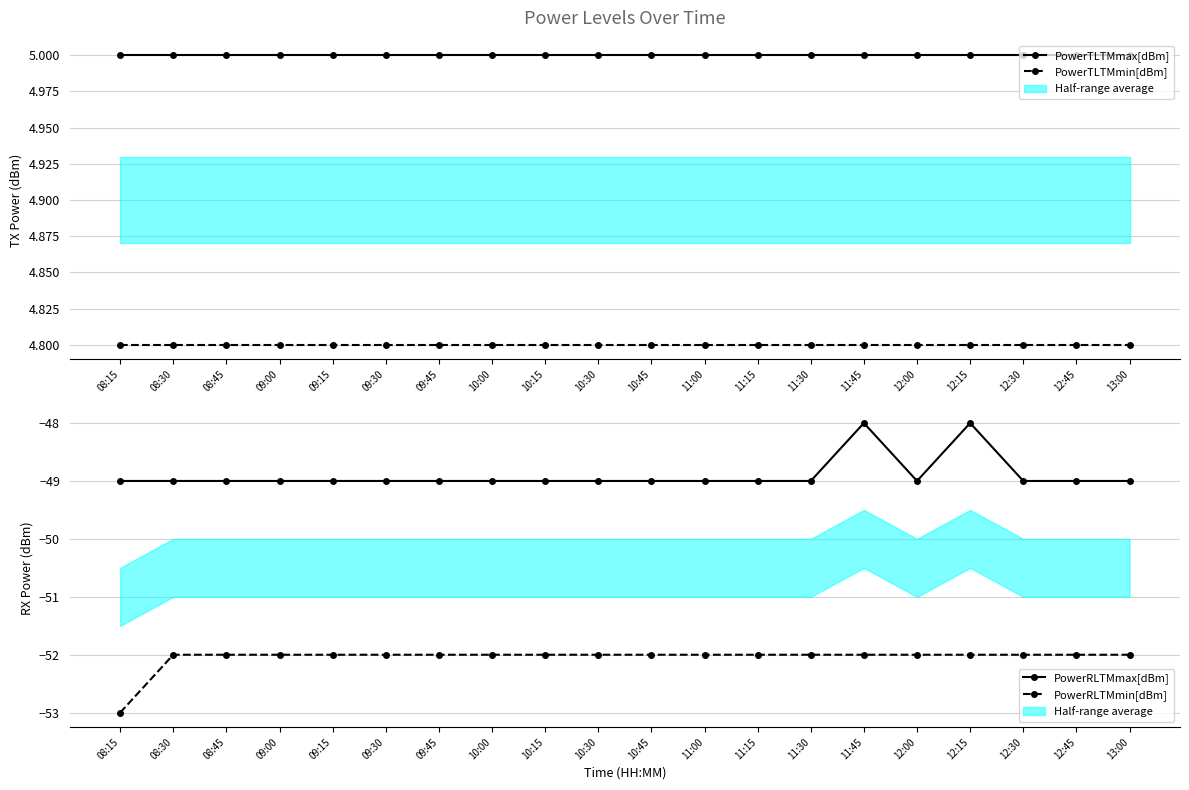

Reading left to right, what are all the values shown in this chart?

PowerTLTMmax[dBm]: 08:15=5.0	08:30=5.0	08:45=5.0	09:00=5.0	09:15=5.0	09:30=5.0	09:45=5.0	10:00=5.0	10:15=5.0	10:30=5.0	10:45=5.0	11:00=5.0	11:15=5.0	11:30=5.0	11:45=5.0	12:00=5.0	12:15=5.0	12:30=5.0	12:45=5.0	13:00=5.0
PowerTLTMmin[dBm]: 08:15=4.8	08:30=4.8	08:45=4.8	09:00=4.8	09:15=4.8	09:30=4.8	09:45=4.8	10:00=4.8	10:15=4.8	10:30=4.8	10:45=4.8	11:00=4.8	11:15=4.8	11:30=4.8	11:45=4.8	12:00=4.8	12:15=4.8	12:30=4.8	12:45=4.8	13:00=4.8
PowerRLTMmax[dBm]: 08:15=-49.0	08:30=-49.0	08:45=-49.0	09:00=-49.0	09:15=-49.0	09:30=-49.0	09:45=-49.0	10:00=-49.0	10:15=-49.0	10:30=-49.0	10:45=-49.0	11:00=-49.0	11:15=-49.0	11:30=-49.0	11:45=-48.0	12:00=-49.0	12:15=-48.0	12:30=-49.0	12:45=-49.0	13:00=-49.0
PowerRLTMmin[dBm]: 08:15=-53.0	08:30=-52.0	08:45=-52.0	09:00=-52.0	09:15=-52.0	09:30=-52.0	09:45=-52.0	10:00=-52.0	10:15=-52.0	10:30=-52.0	10:45=-52.0	11:00=-52.0	11:15=-52.0	11:30=-52.0	11:45=-52.0	12:00=-52.0	12:15=-52.0	12:30=-52.0	12:45=-52.0	13:00=-52.0